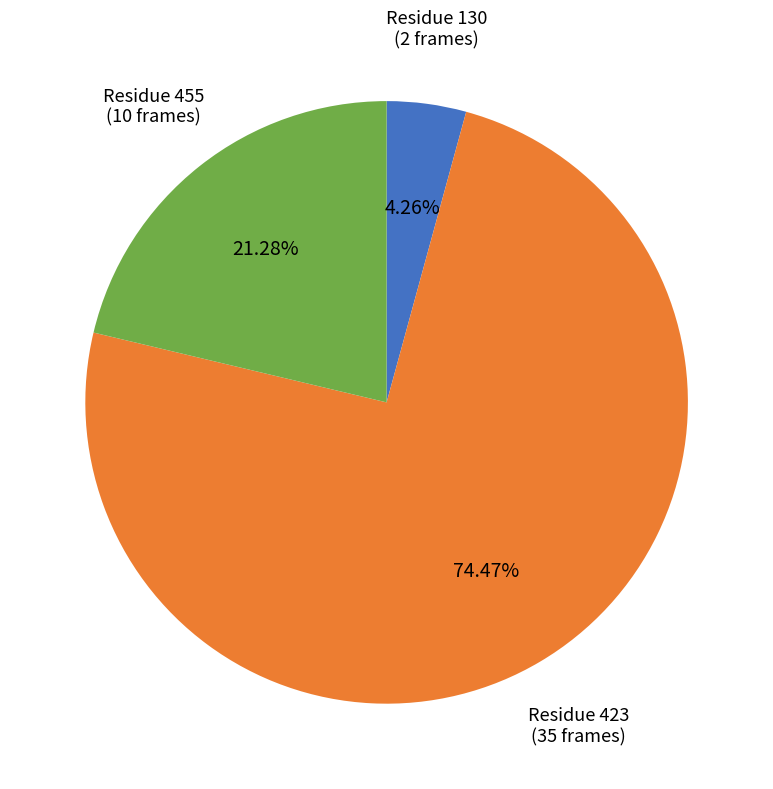

Does Residue 130 represent more than half of the total?

No